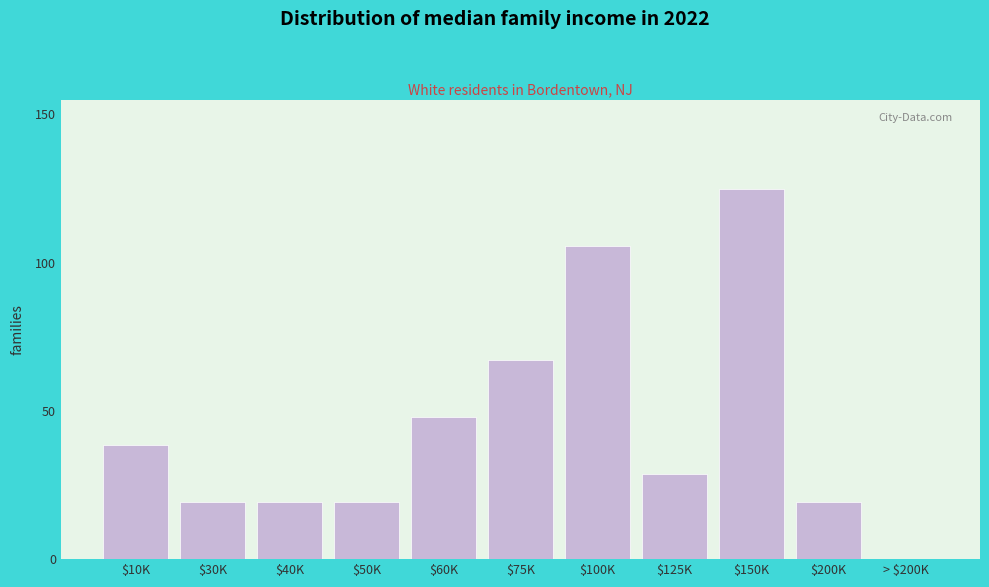

What is the approximate value at $100K?

105.8